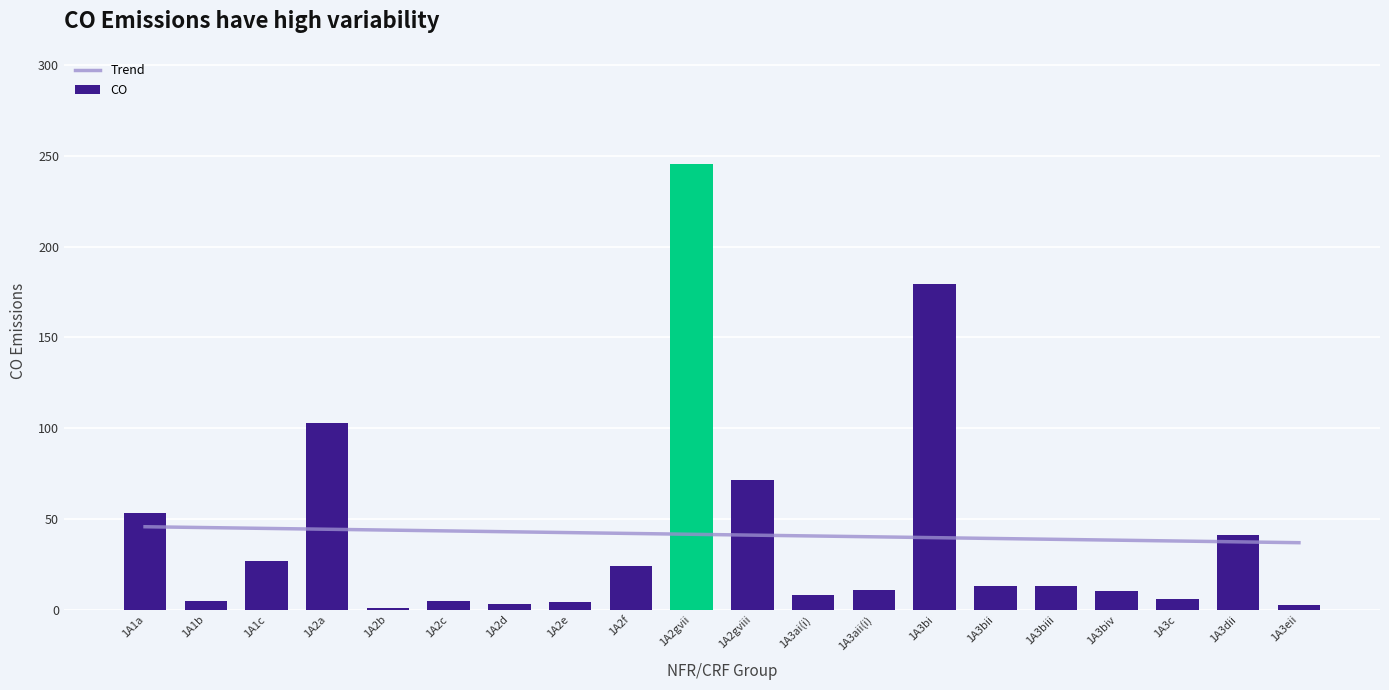

Rank the categories by value from highest to lowest.

1A2gvii, 1A3bi, 1A2a, 1A2gviii, 1A1a, 1A3dii, 1A1c, 1A2f, 1A3biii, 1A3bii, 1A3aii(i), 1A3biv, 1A3ai(i), 1A3c, 1A2c, 1A1b, 1A2e, 1A2d, 1A3eii, 1A2b